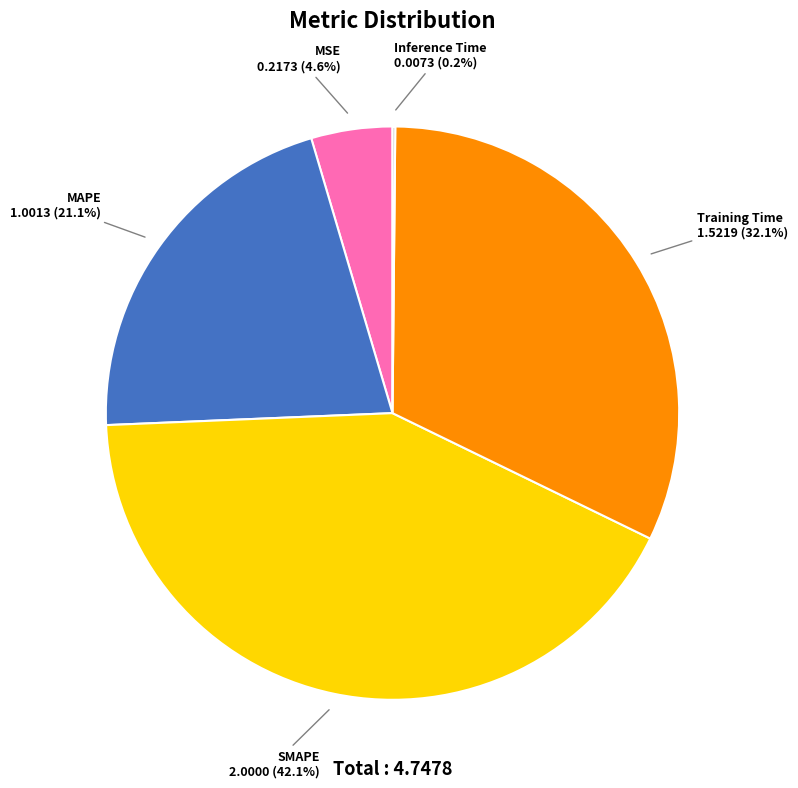

What percentage is NOT represented by MAPE?

78.9%